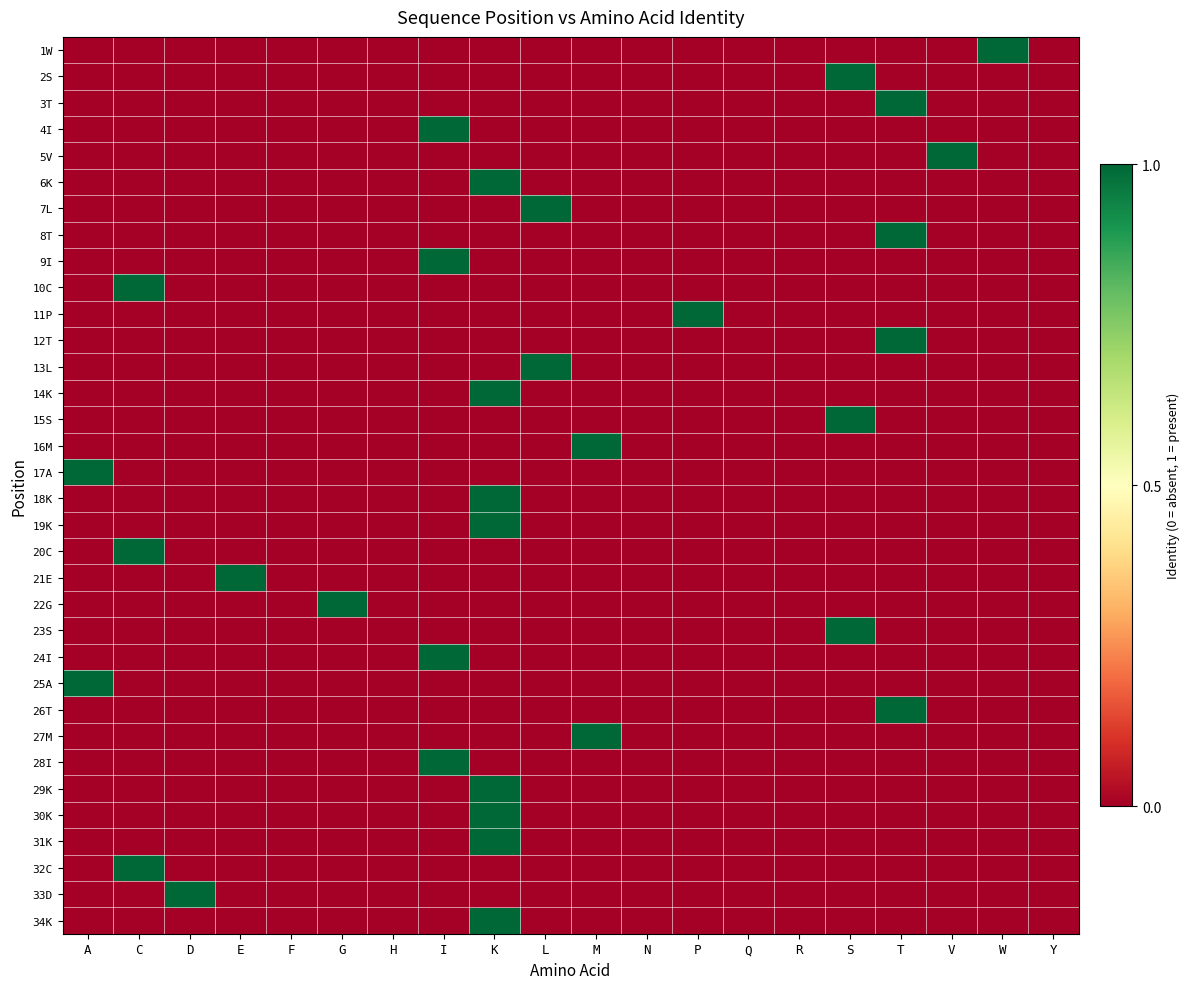

At which category is the sum across all series the highest?

K